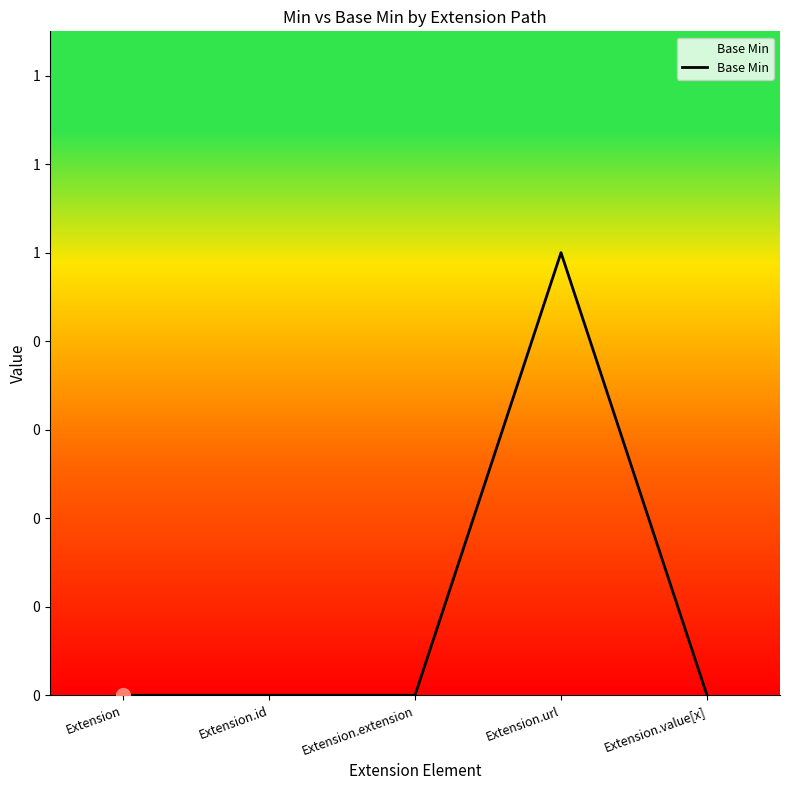

Rank the categories by value from highest to lowest.

Extension.url, Extension, Extension.id, Extension.extension, Extension.value[x]